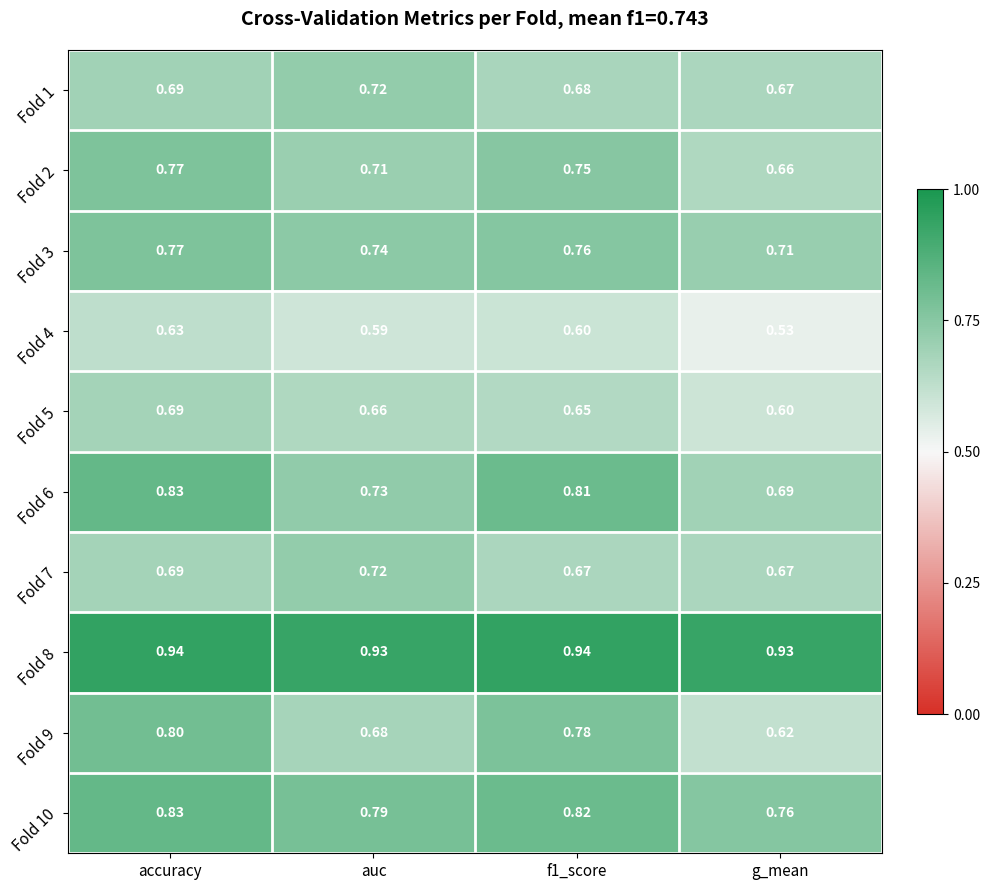

Is the value of Fold 2 at accuracy greater than the value of Fold 1 at g_mean?

Yes